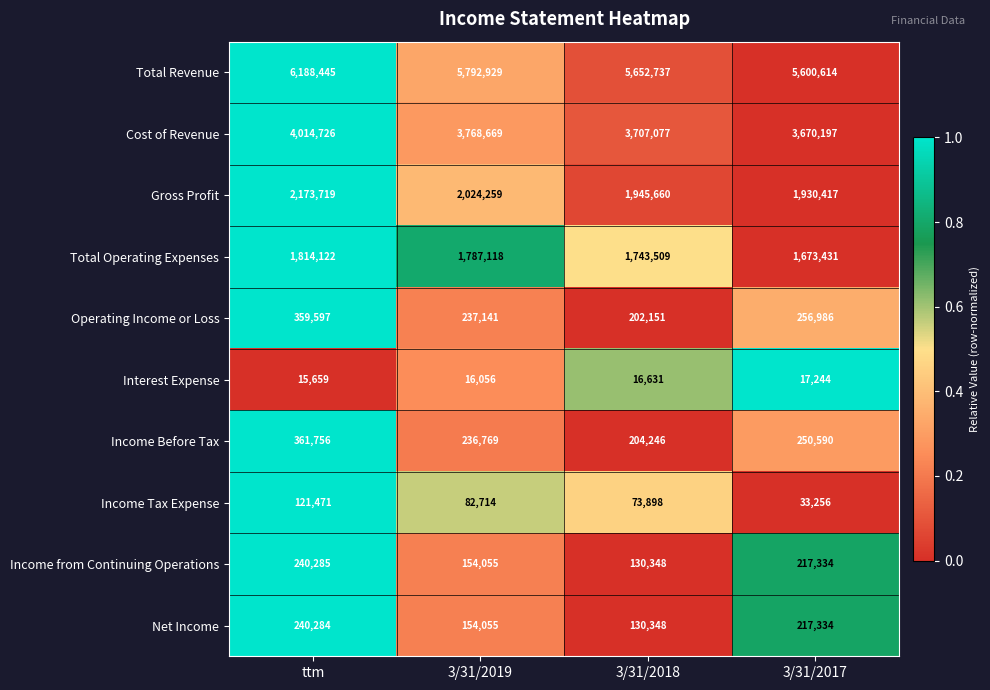

What is the sum of all Income Tax Expense values?

311339